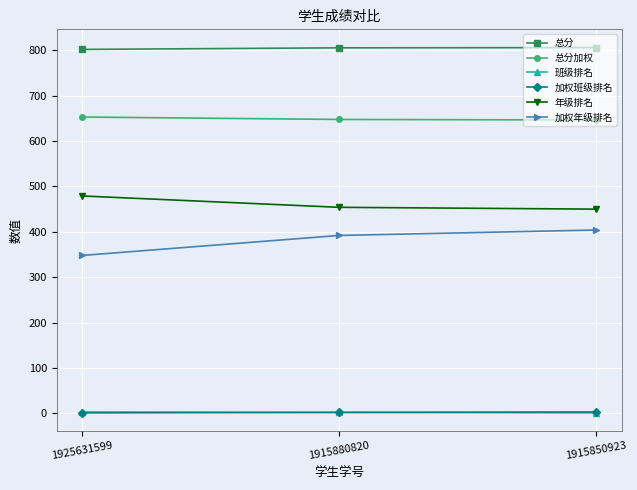

What is the minimum value shown in the chart?

1.0